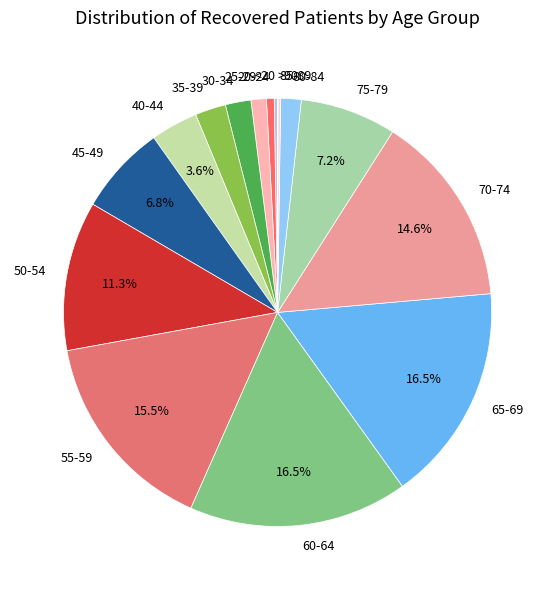

To the nearest percent, what portion does 70-74 represent?

15%